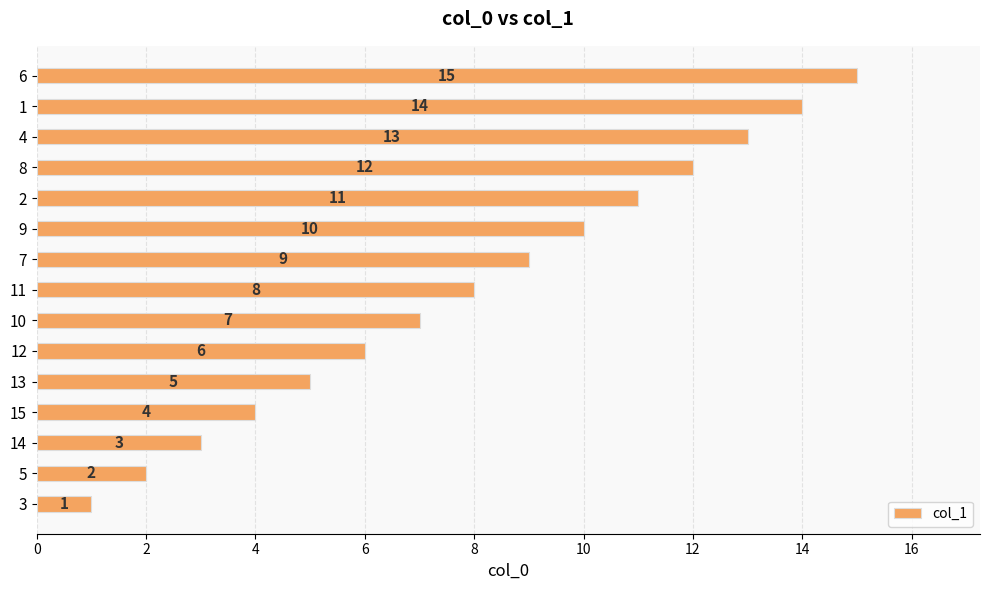

List the labels in order of value, largest first.

6, 1, 4, 8, 2, 9, 7, 11, 10, 12, 13, 15, 14, 5, 3